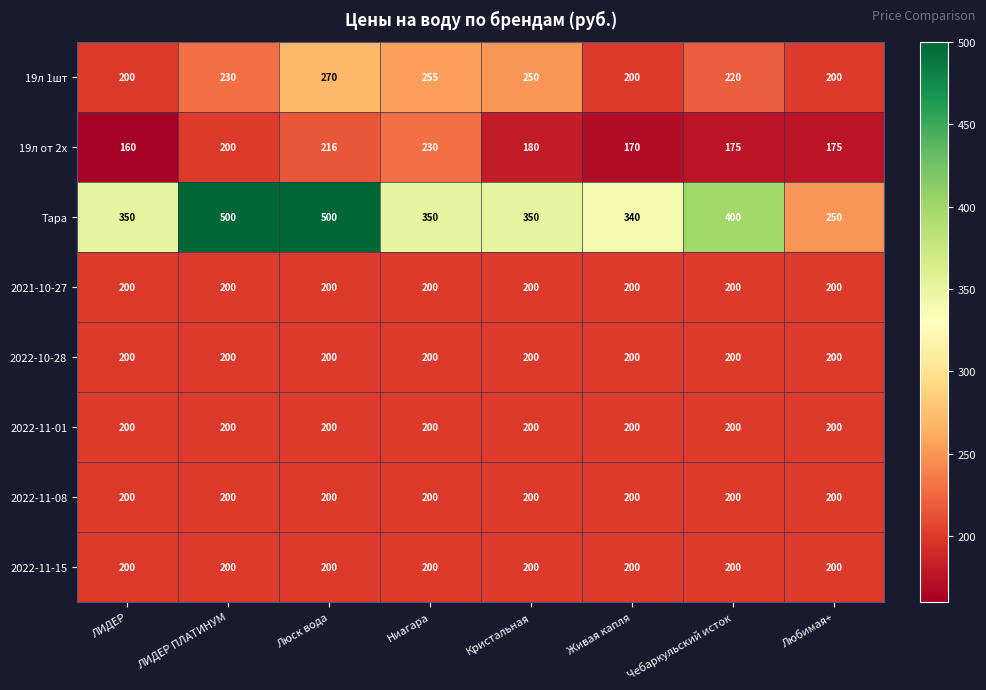

At how many categories does at least one series exceed 223?

8